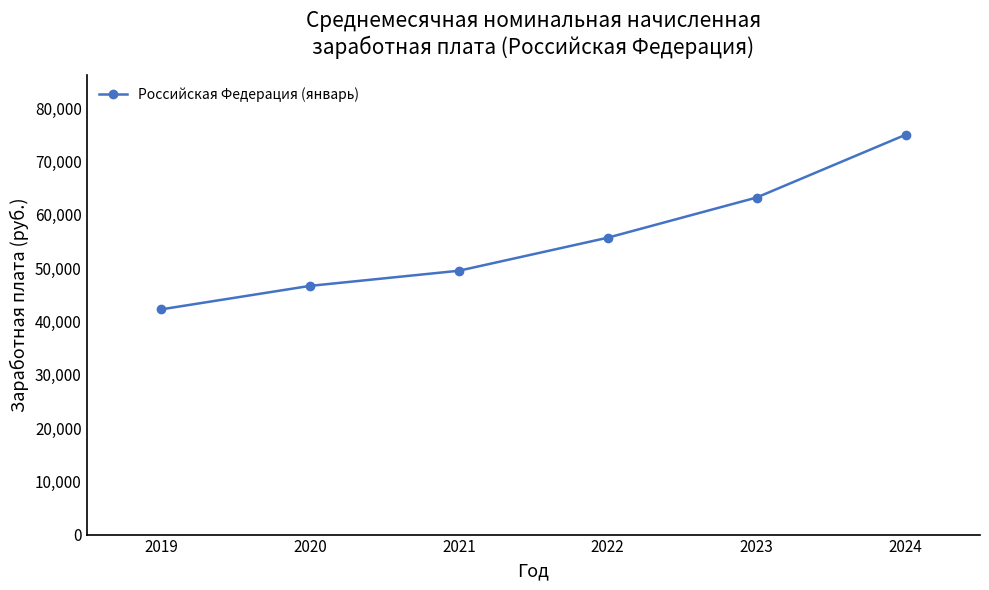

Which has a higher value, 2022 or 2021?

2022